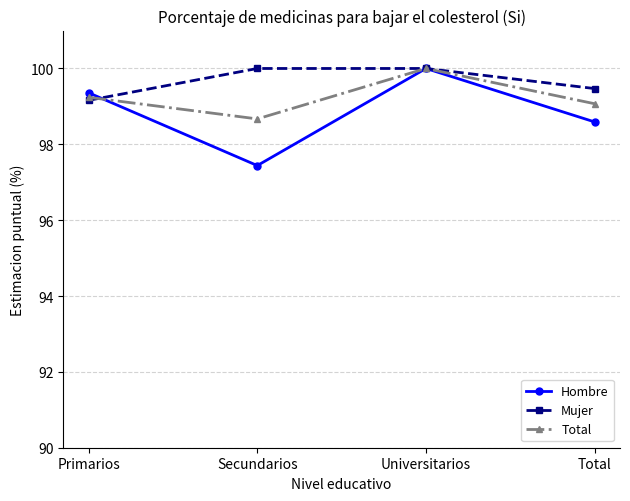

At which label does Total reach its minimum?

Secundarios